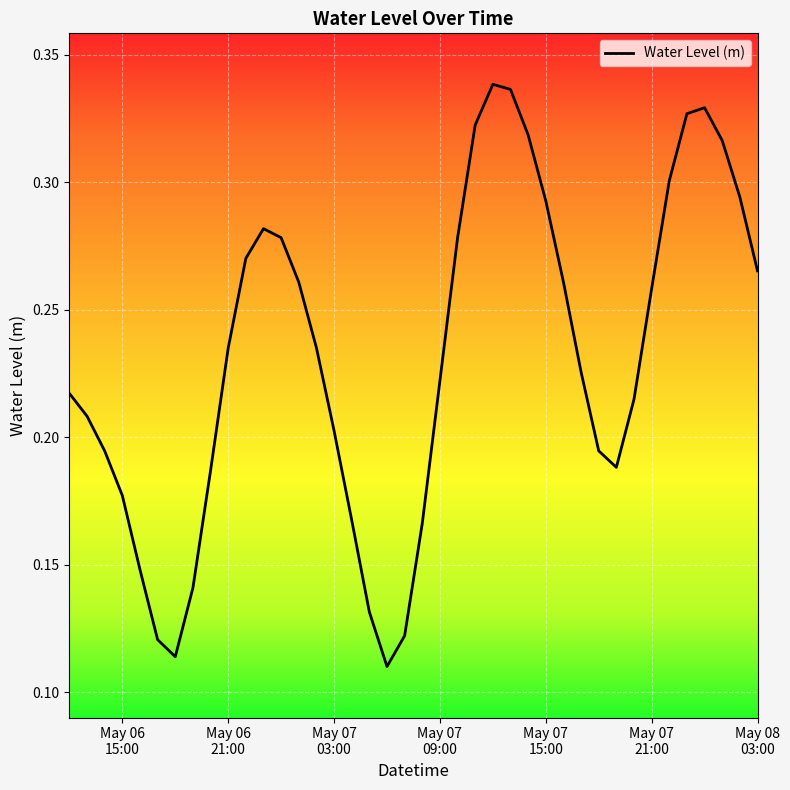

Is this an area chart (filled region under the line)?

No